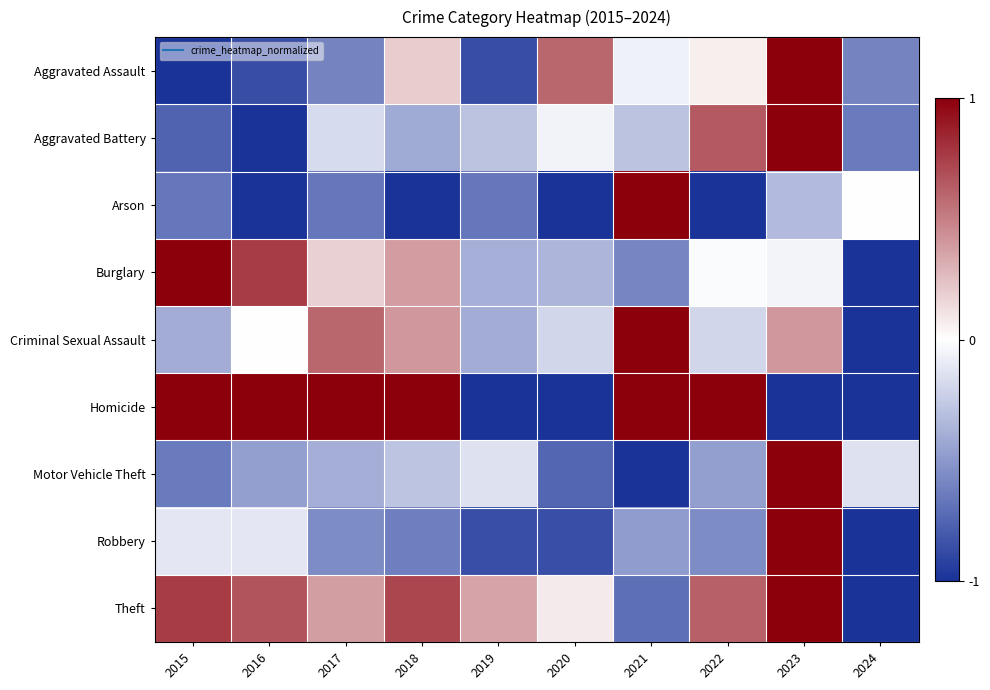

At how many categories does at least one series exceed 0?

9